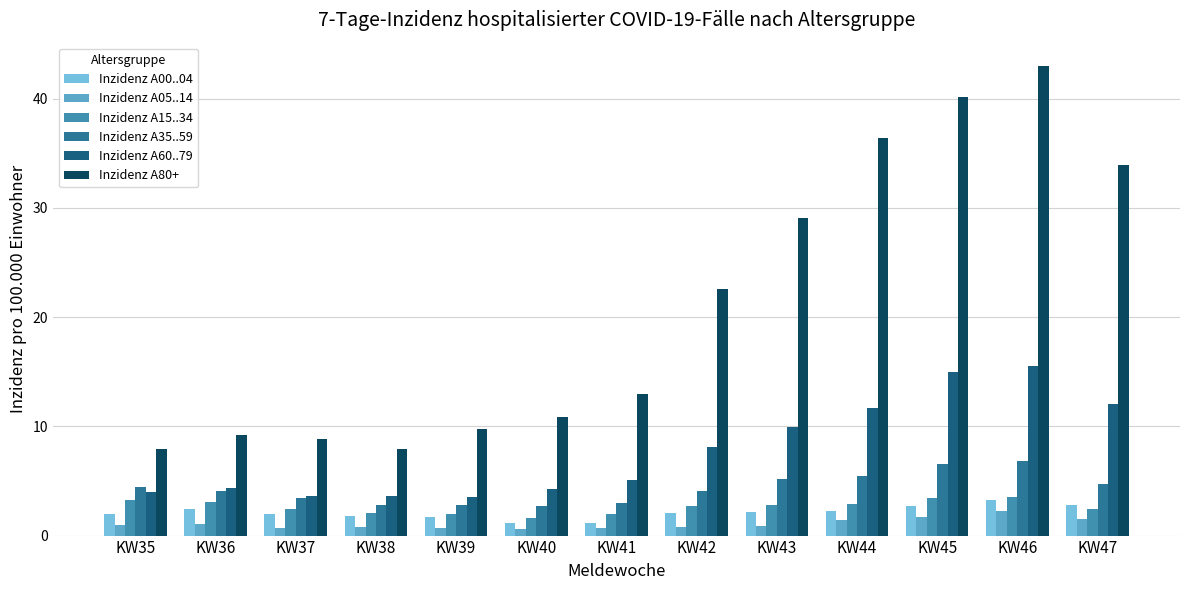

What is the smallest value displayed?

0.6